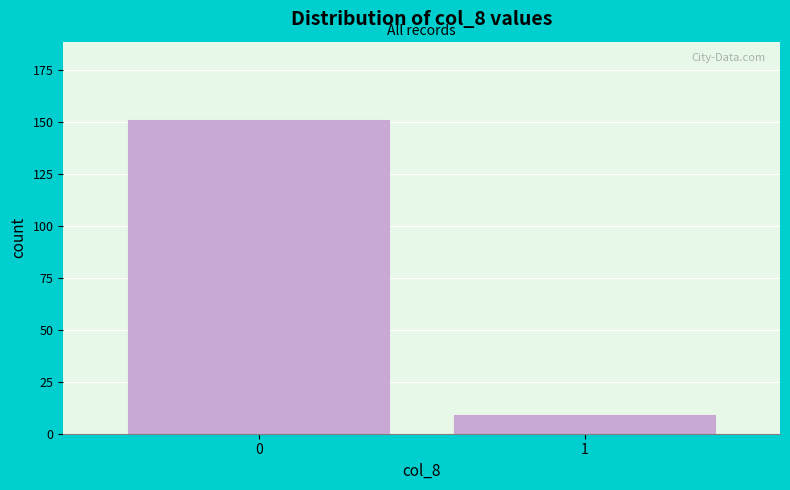

Reading left to right, list all the values displayed in this chart.

151	9